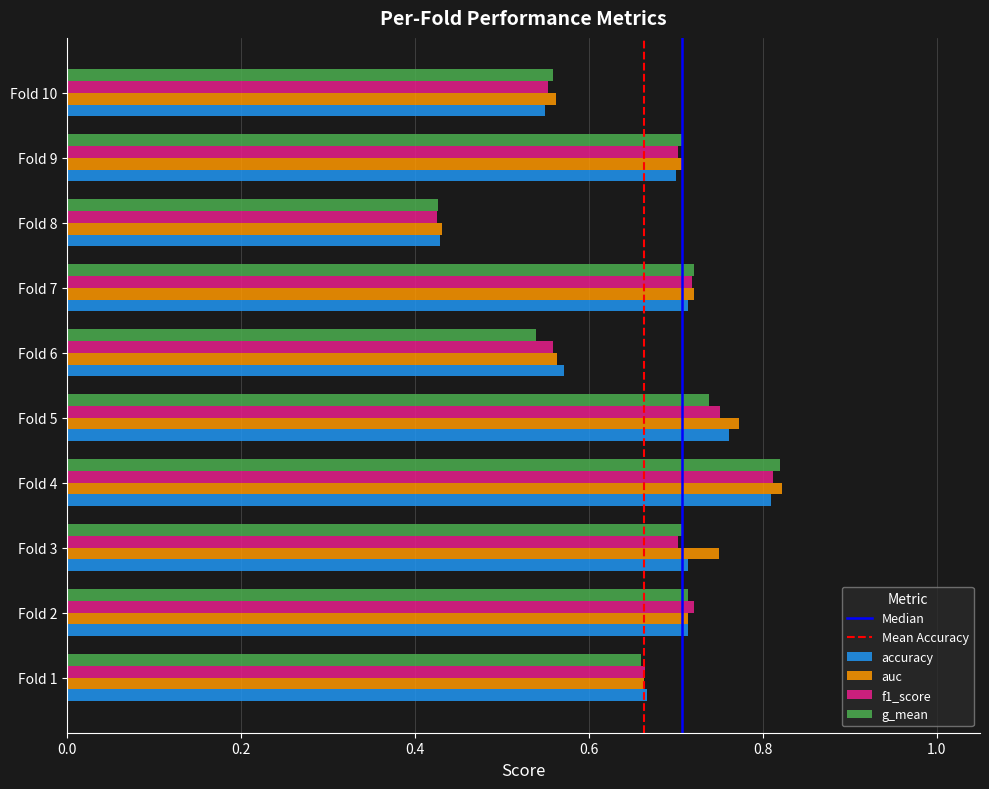

At which category is the sum across all series the highest?

Fold 4